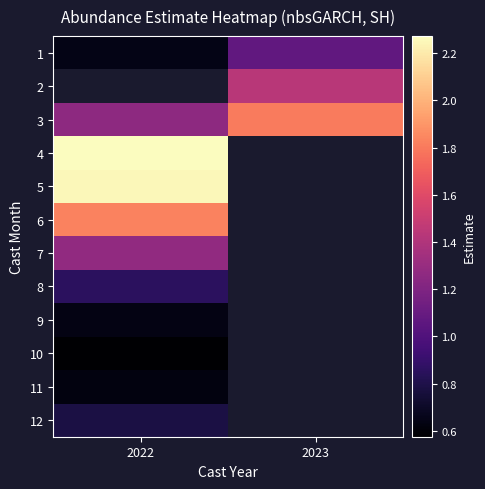

Which category has the lowest value in the 5 series?

2022